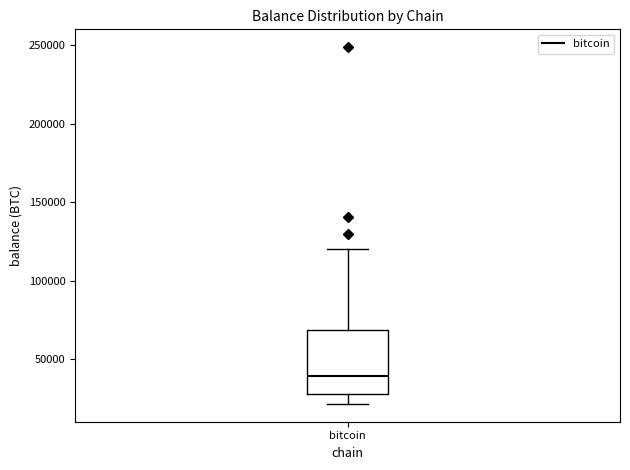

Read this box plot against the y-axis: the position of the median line, the range covered by the box, and the ends of both whiskers. The values are not printed on the chart, so give them approximately, as read against the axis.

median 40000, box 30000 to 70000, whiskers 20000 to 120000